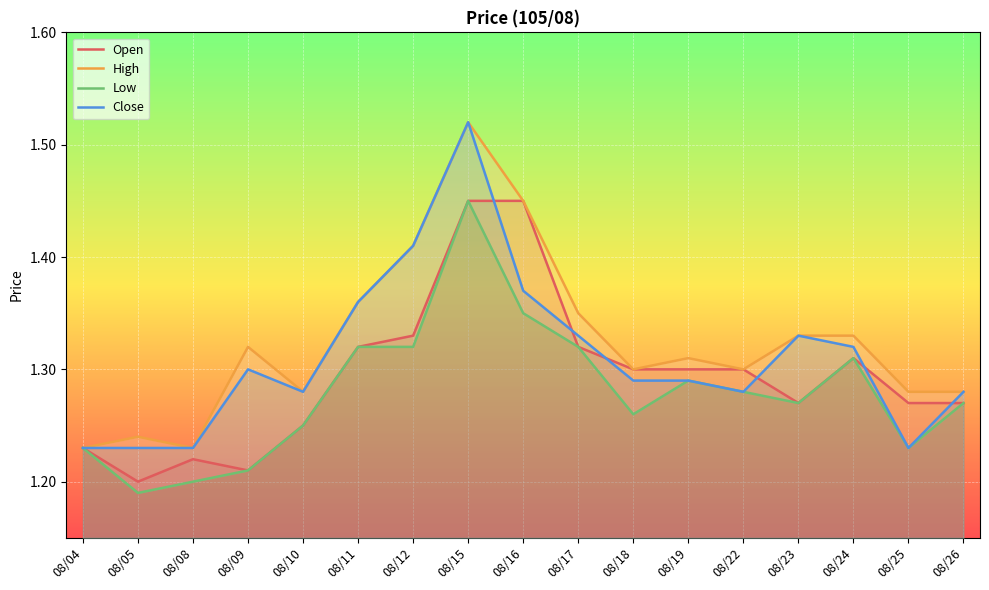

At which category is the sum across all series the highest?

08/15